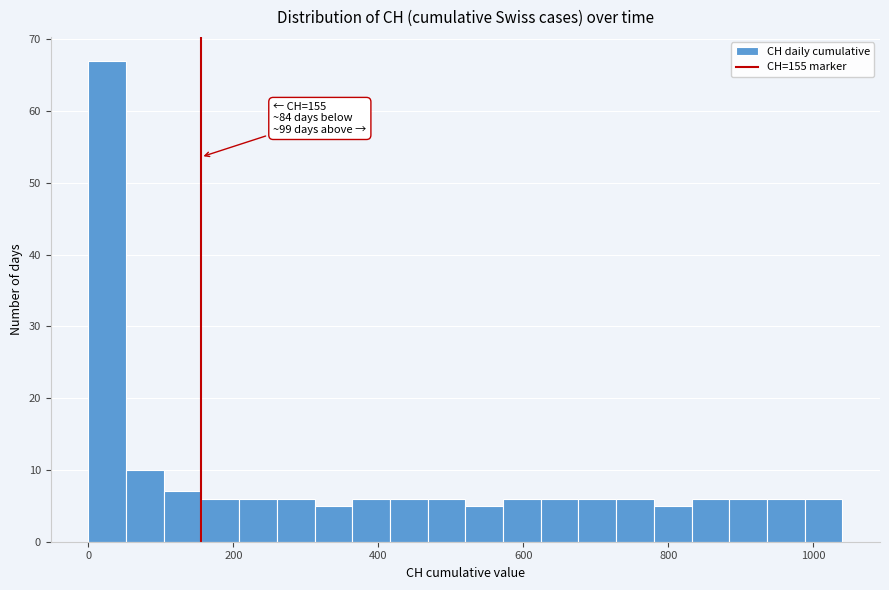

Read against the x-axis, roughly where is the centre of the tallest bar?

20